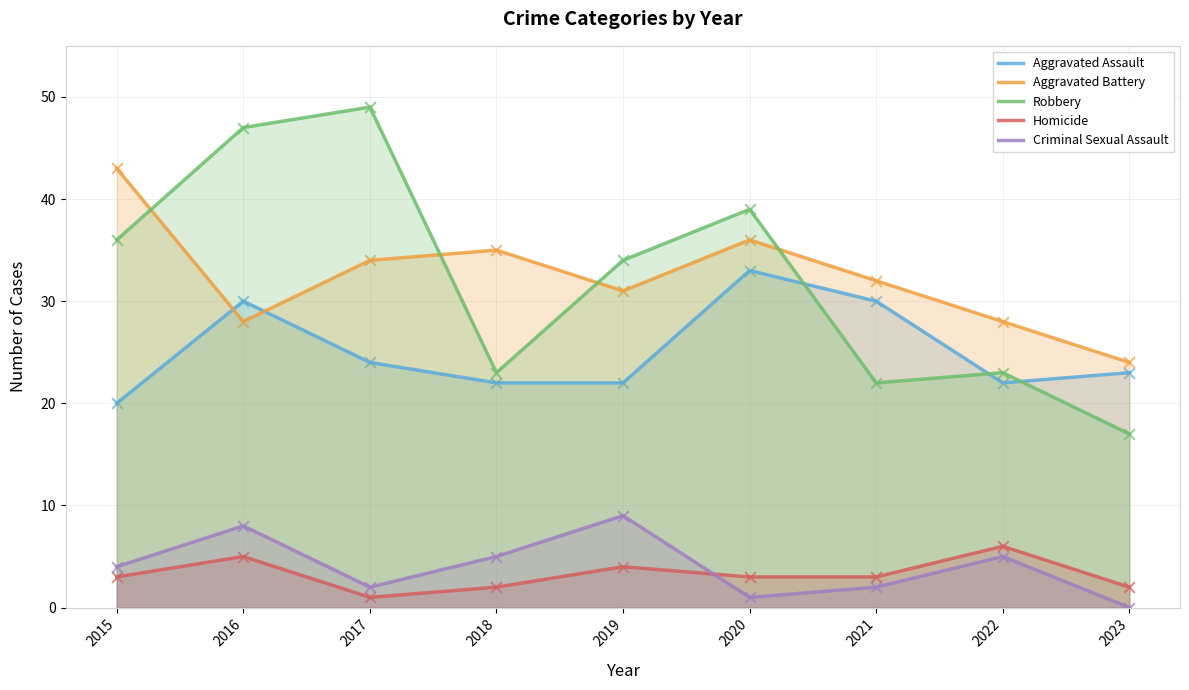

Which series reaches the maximum Y coordinate?

Robbery